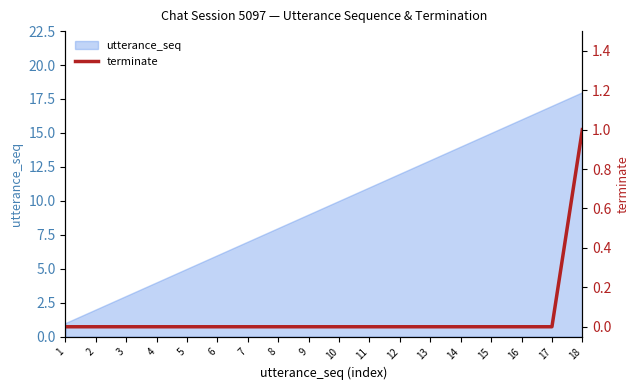

Is it true that utterance_seq equals 2 at 9?

False